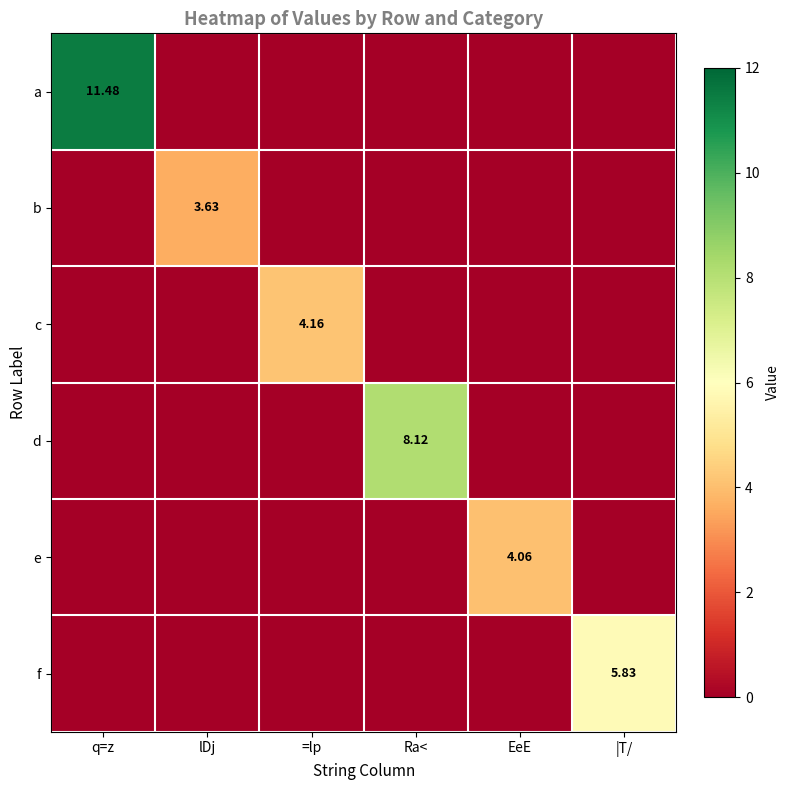

Rank the series by their maximum value, from lowest to highest.

b, e, c, f, d, a